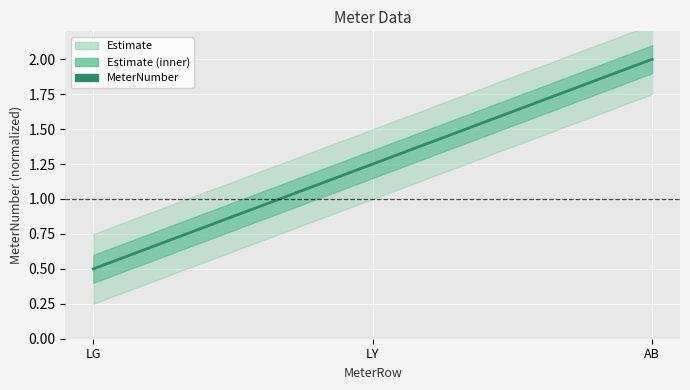

How many lines are shown in the chart?

1